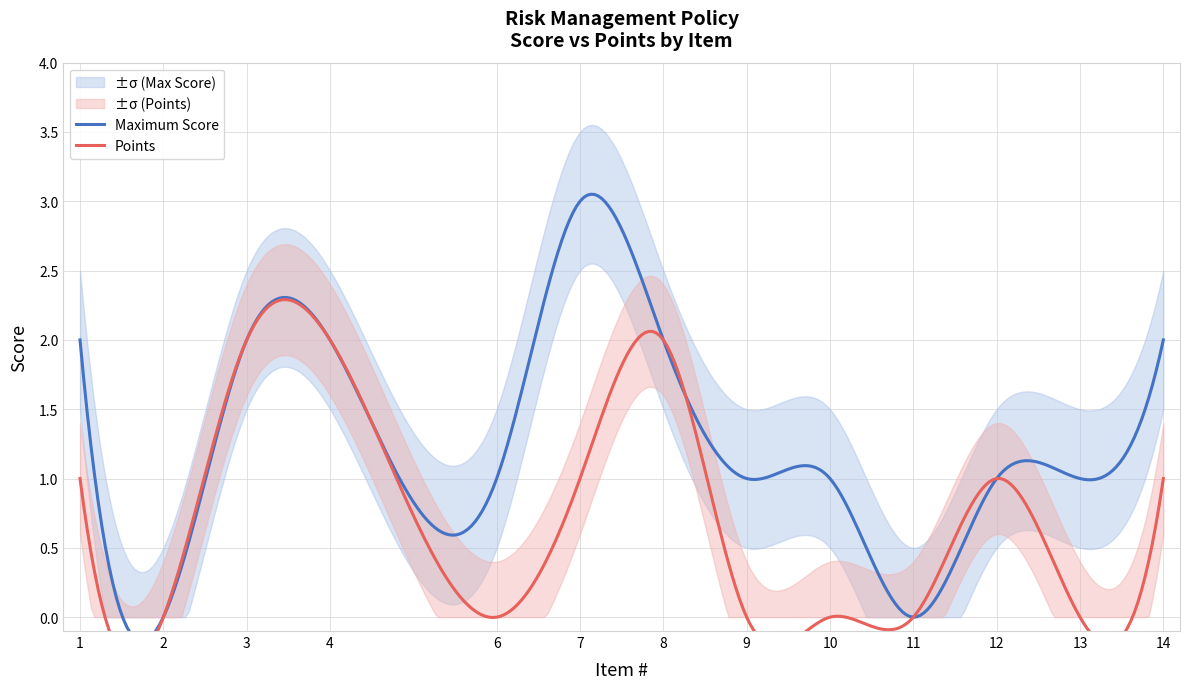

Reading left to right, transcribe all the data shown in this chart.

Maximum Score: 1=2	2=0	3=2	4=2	6=1	7=3	8=2	9=1	10=1	11=0	12=1	13=1	14=2
Points: 1=1	2=0	3=2	4=2	6=0	7=1	8=2	9=0	10=0	11=0	12=1	13=0	14=1